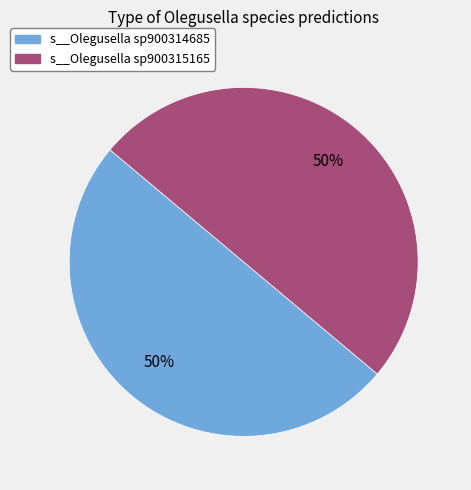

To the nearest percent, what is the average slice percentage?

50%